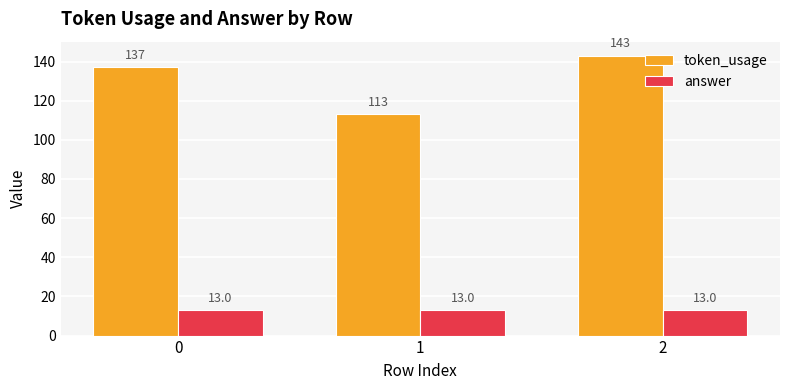

How many bars are there in total?

6